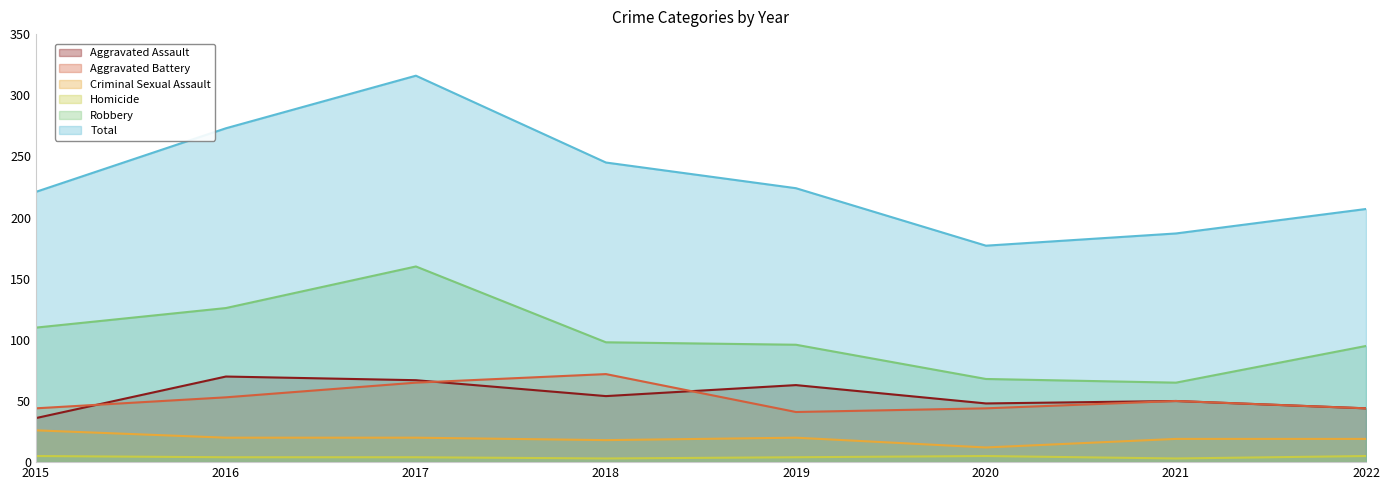

True or false: Criminal Sexual Assault has a value of 30 at 2018.

False